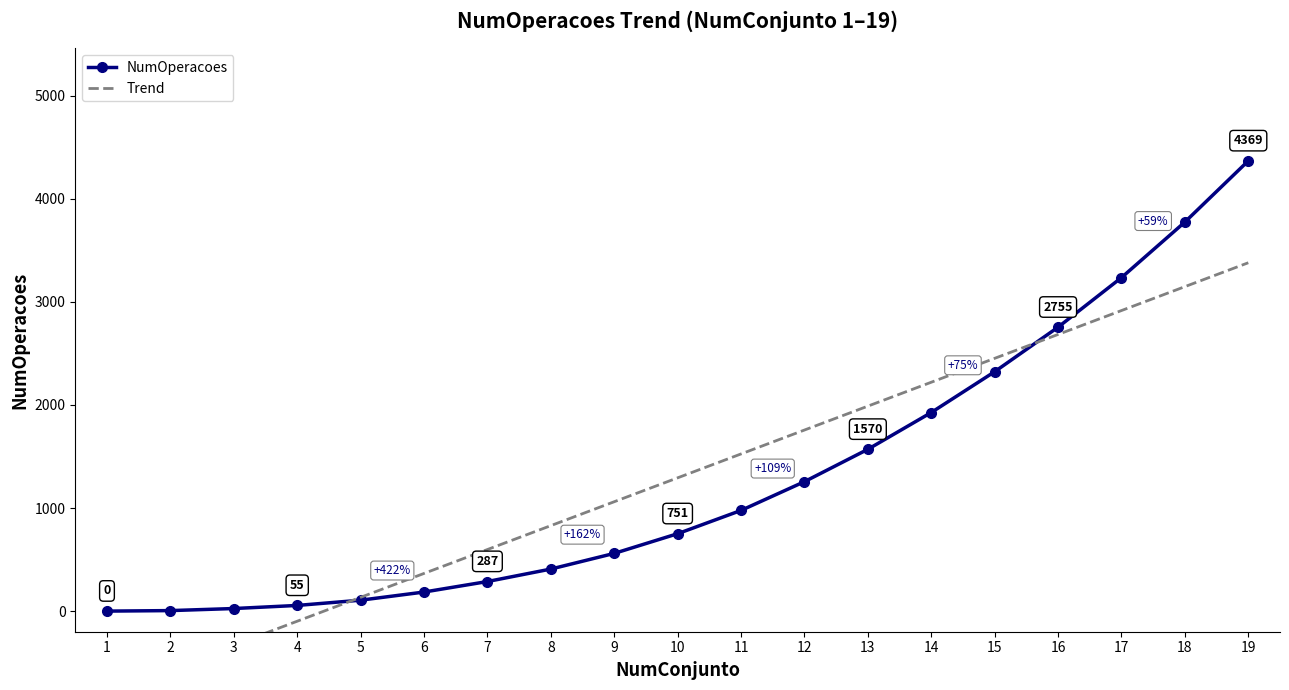

Where does the Trend series first go above 1293?

10